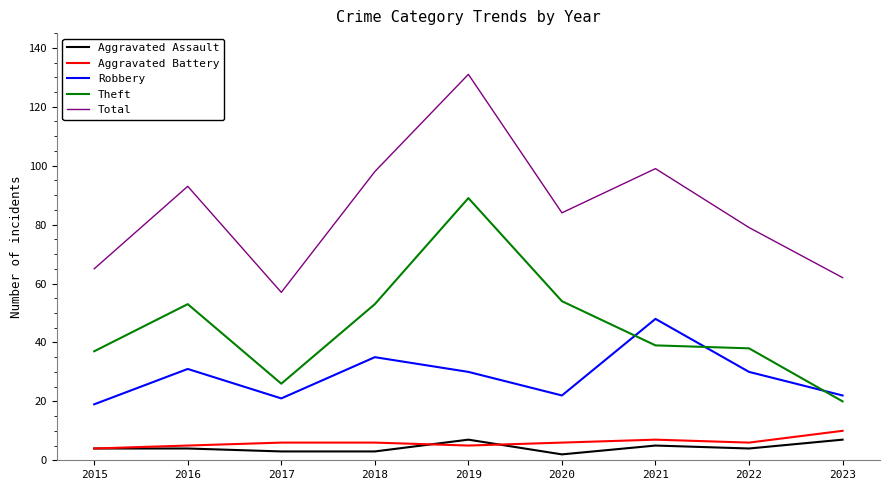

What are all the series names shown in the legend?

Aggravated Assault, Aggravated Battery, Robbery, Theft, Total